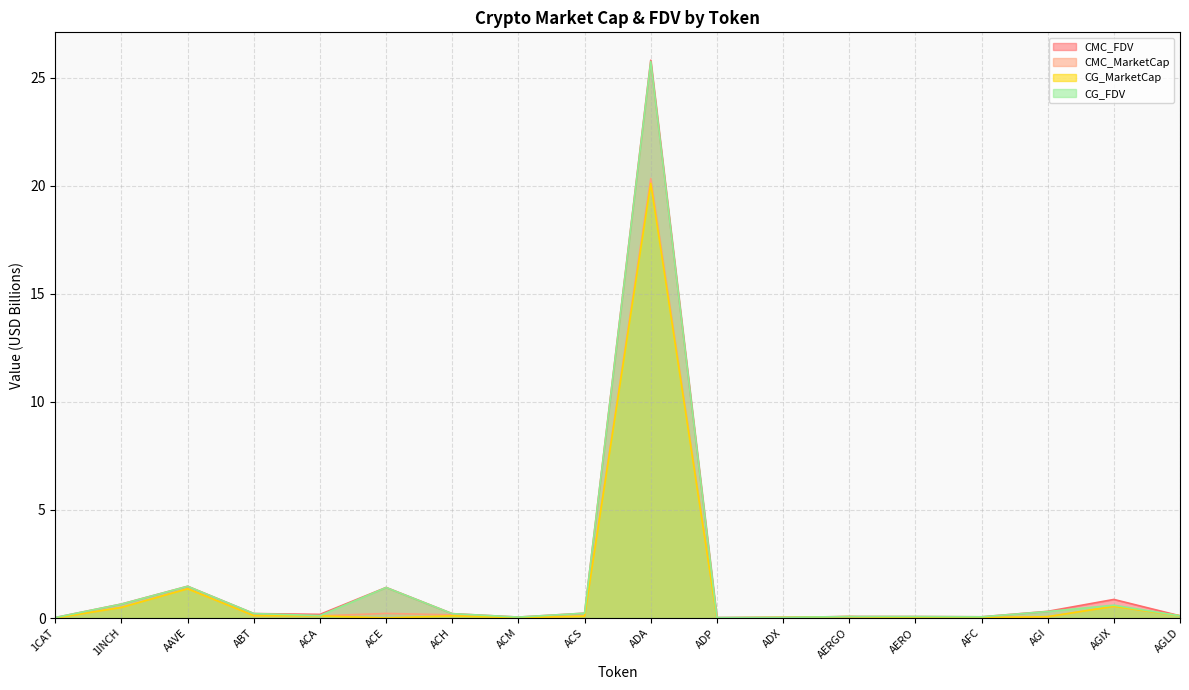

True or false: CG_FDV and CG_MarketCap cross at least once.

False